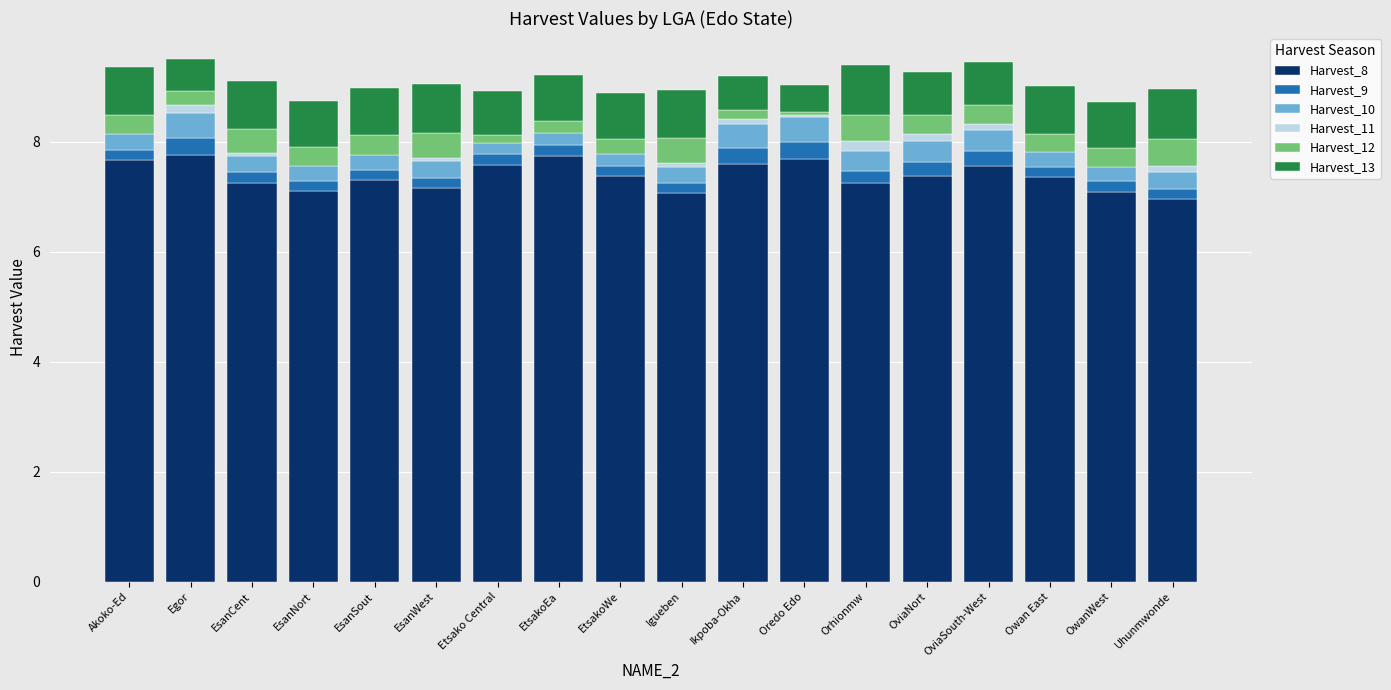

What is the difference between the maximum and second lowest values in the Harvest_13 series?

0.3